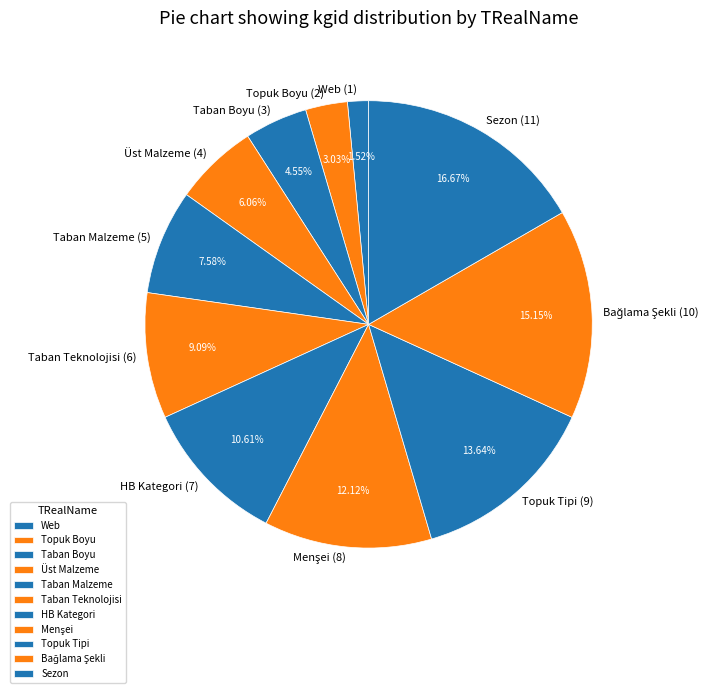

What is the largest slice in the pie chart?

Sezon